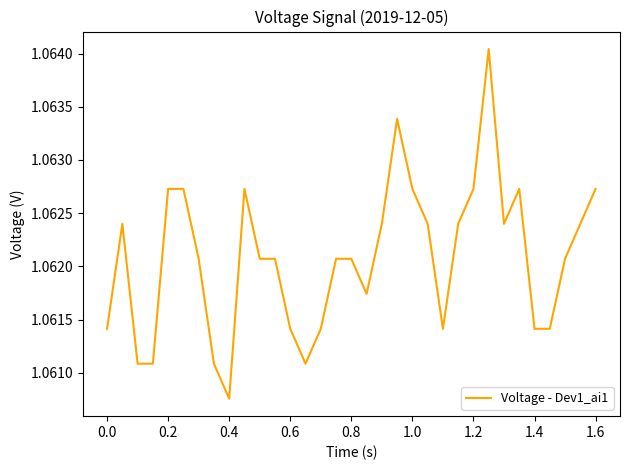

How many values are between 1 and 2?

33